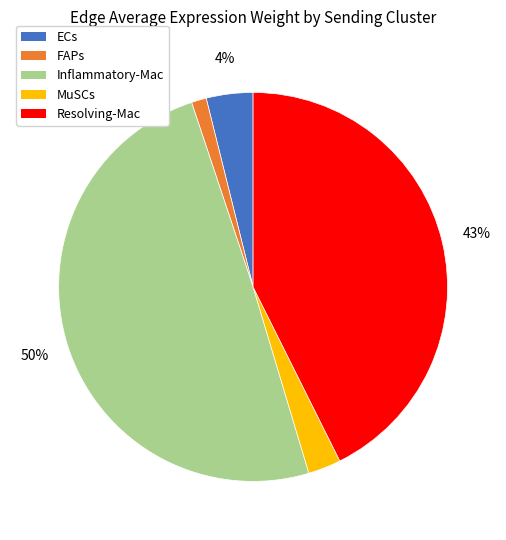

How many slices are in this pie chart?

5